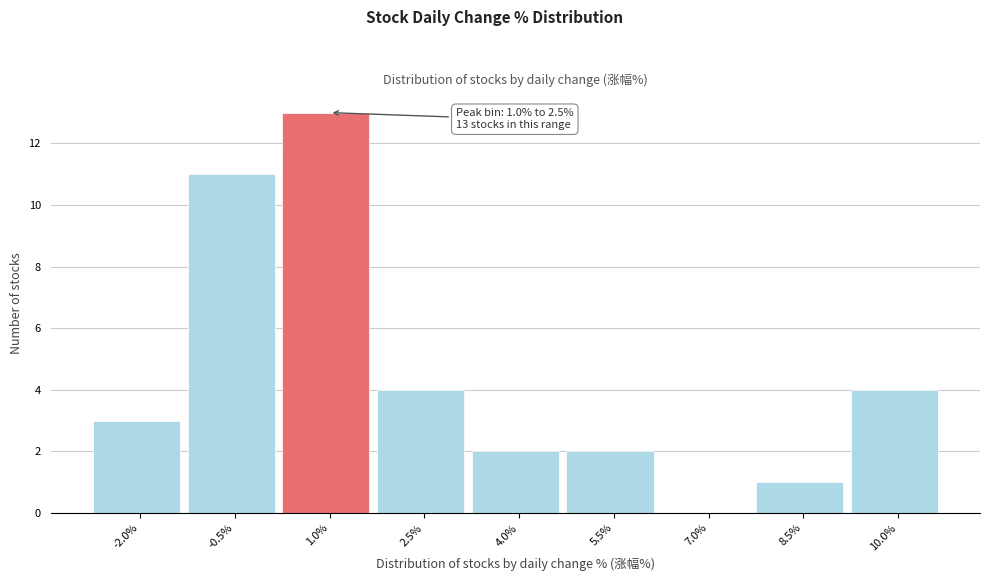

Reading left to right, list all the values displayed in this chart.

-2.0%=3	-0.5%=11	1.0%=13	2.5%=4	4.0%=2	5.5%=2	7.0%=0	8.5%=1	10.0%=4